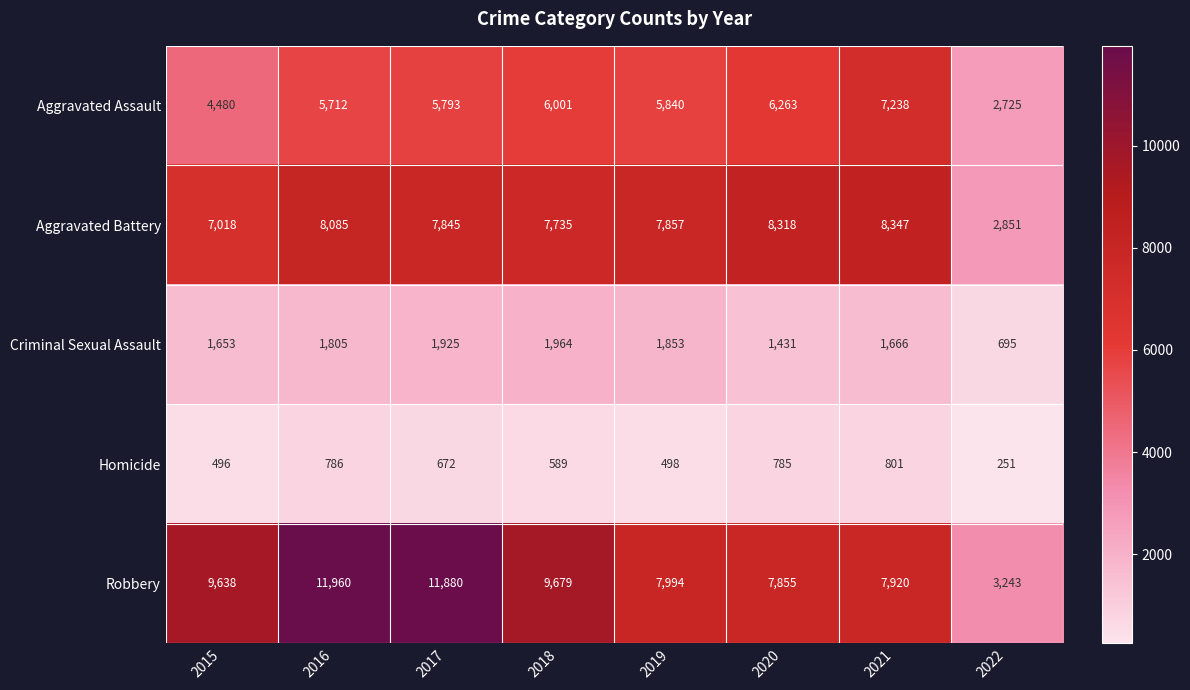

At which label is Criminal Sexual Assault closest to 1329?

2020